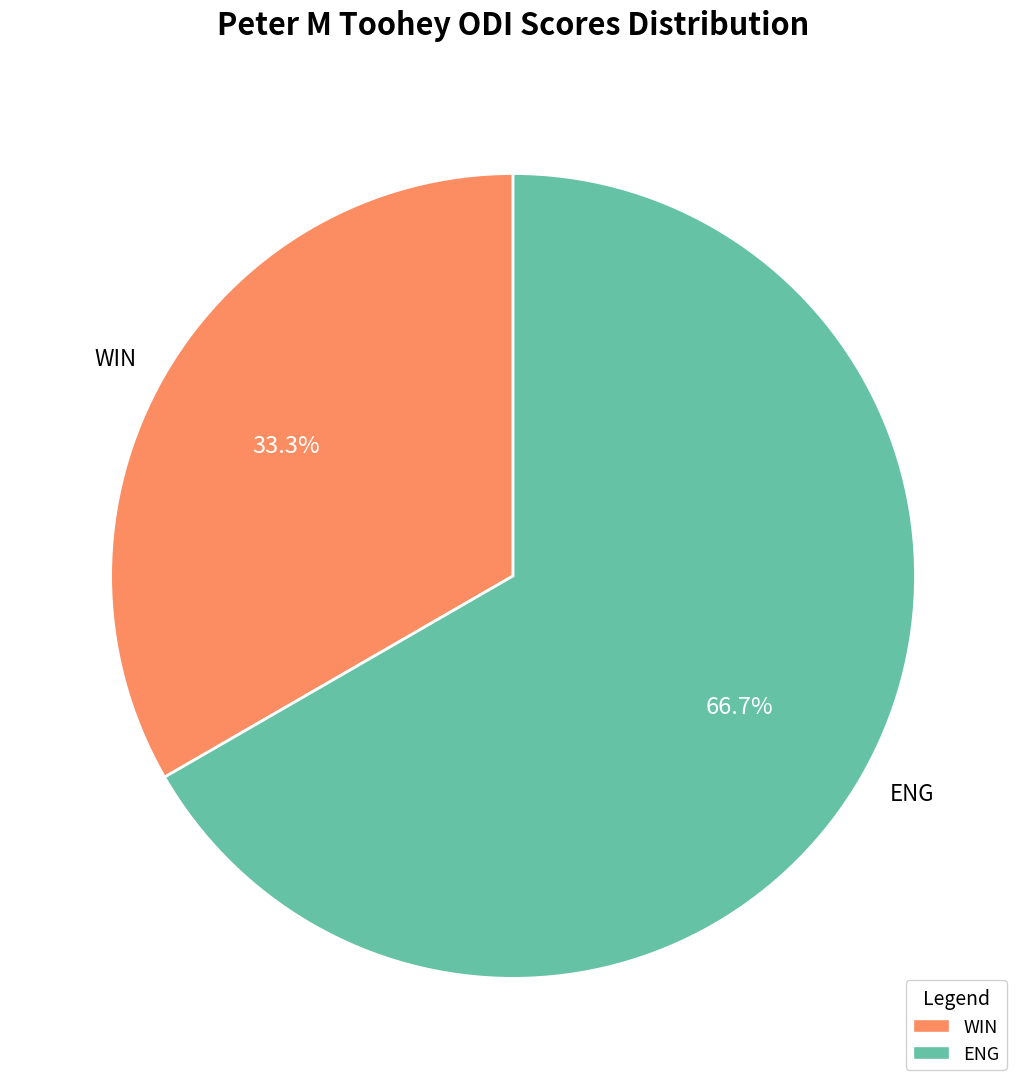

What is the largest slice in the pie chart?

ENG